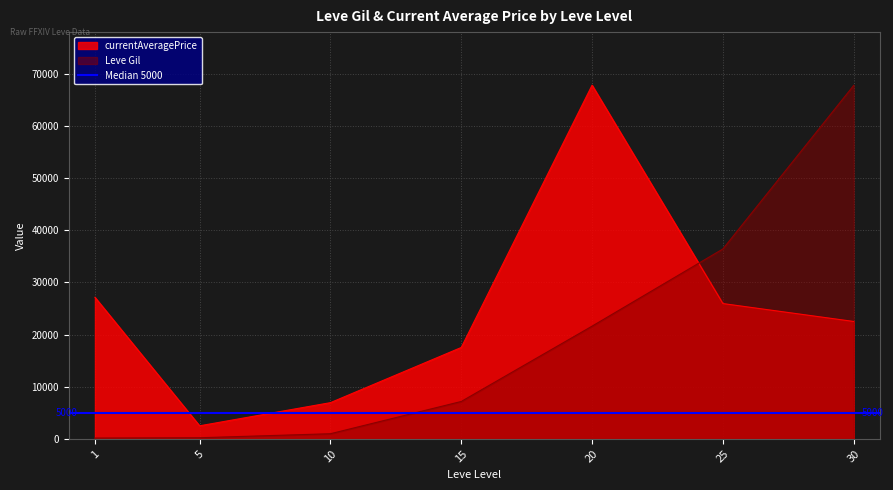

What is the value of the currentAveragePrice point at the 6th from the left?

25929